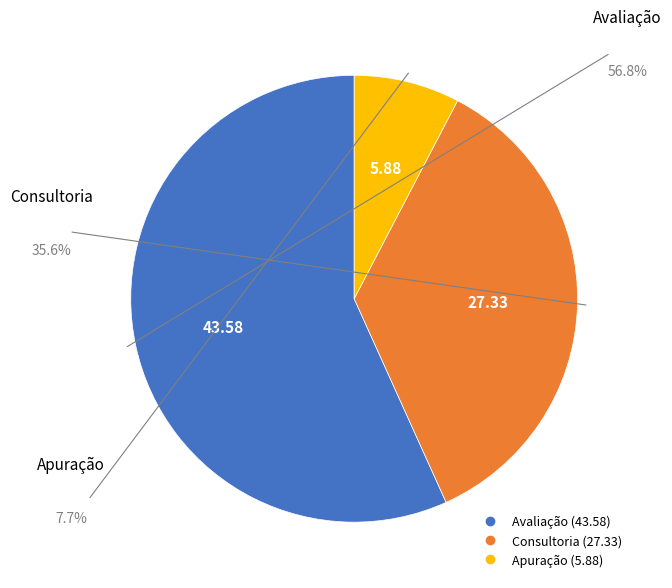

The Consultoria slice represents 22% of the pie. True or false?

False